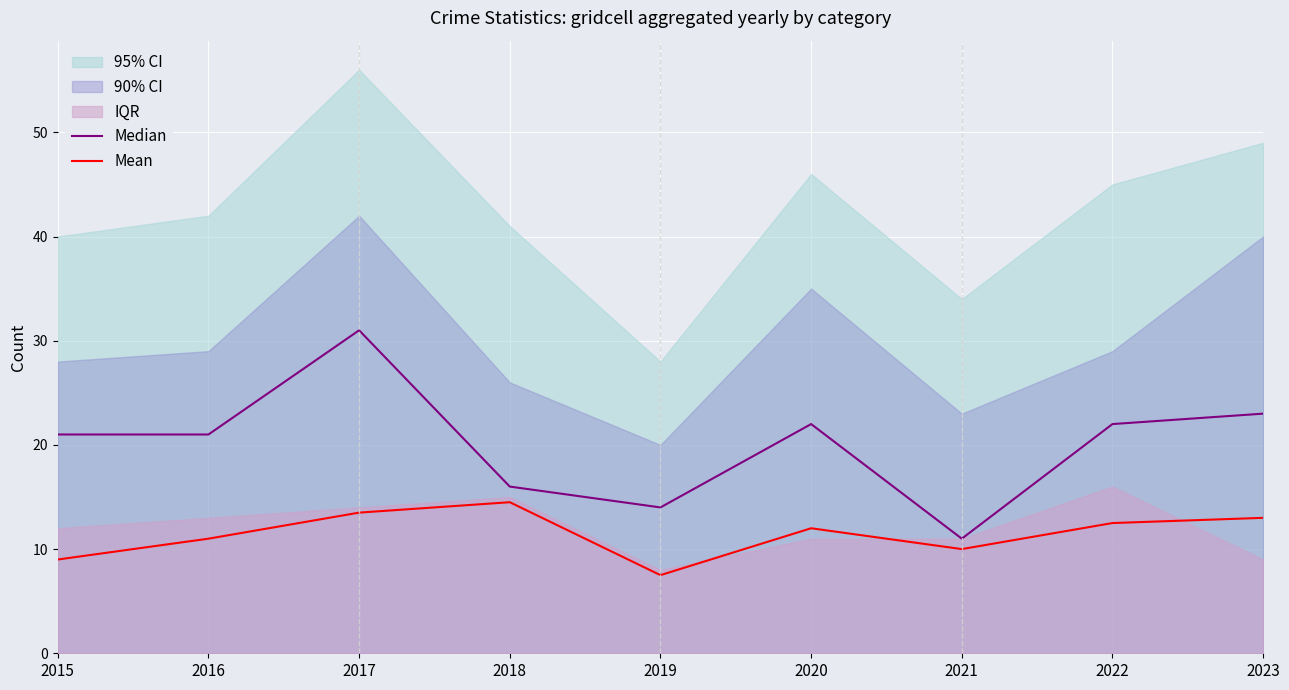

Reading left to right, list all the values displayed in this chart.

Median: 2015=21.0	2016=21.0	2017=31.0	2018=16.0	2019=14.0	2020=22.0	2021=11.0	2022=22.0	2023=23.0
Mean: 2015=9.0	2016=11.0	2017=13.5	2018=14.5	2019=7.5	2020=12.0	2021=10.0	2022=12.5	2023=13.0